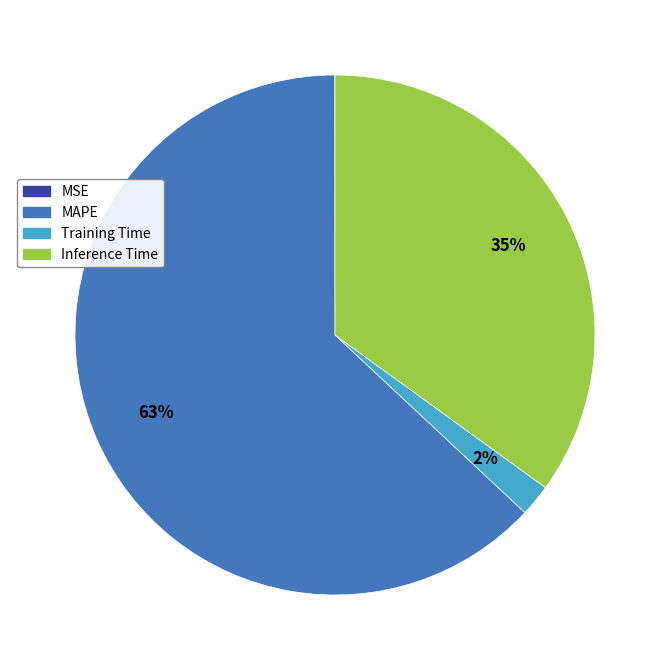

To the nearest percent, what is the average slice percentage?

25%